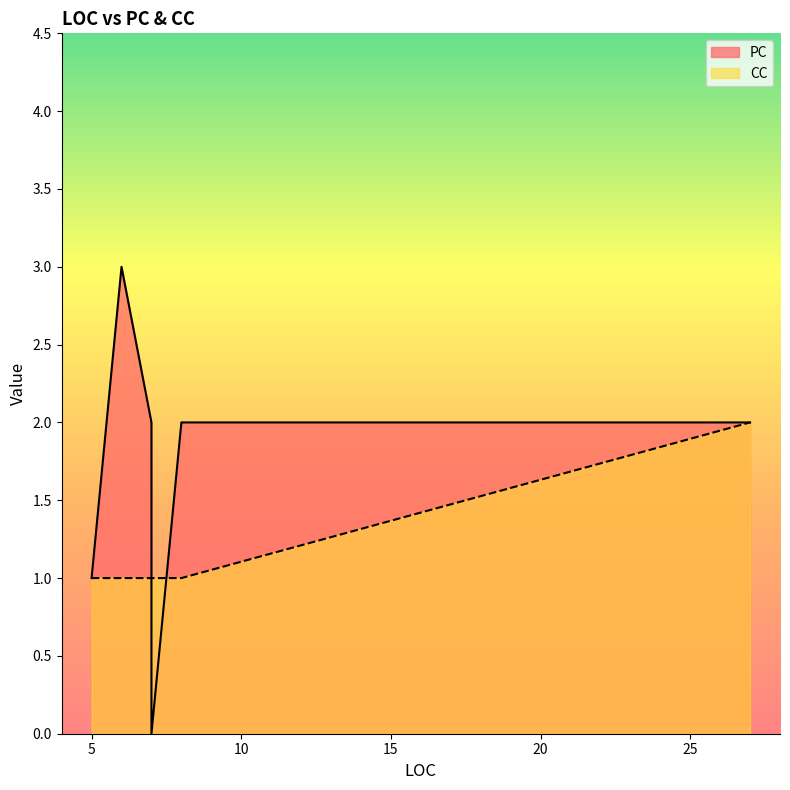

Between 8 and 7, which is larger?

8